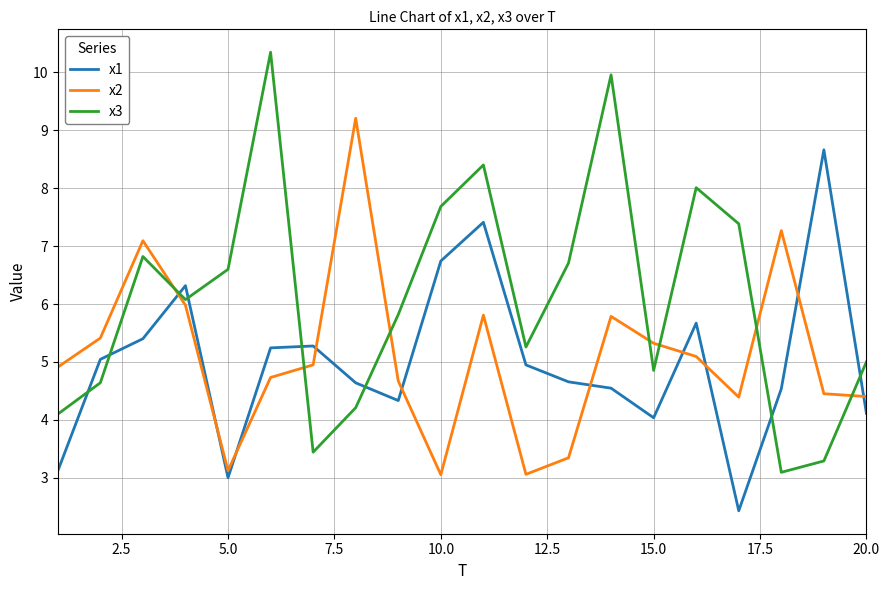

What is the maximum value shown in the chart?

10.3